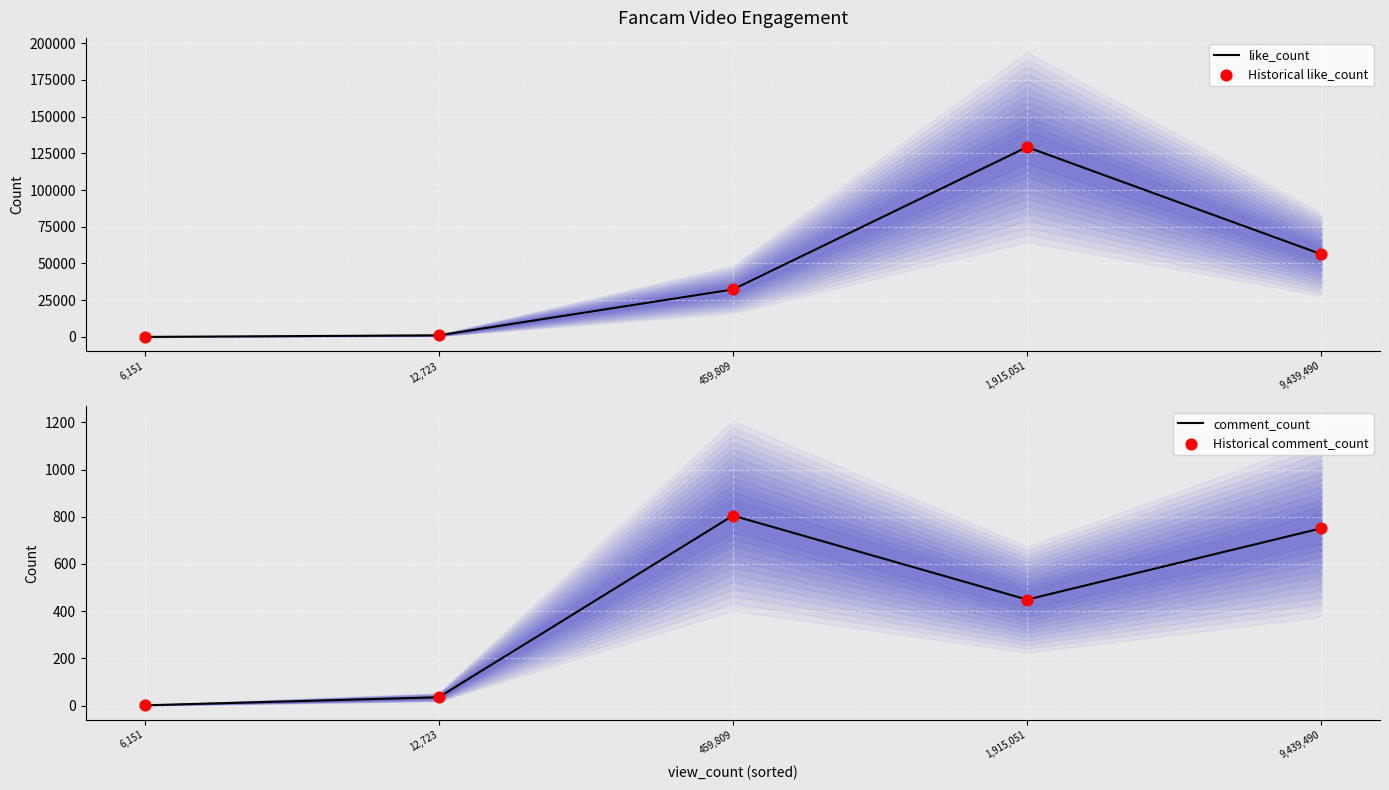

Which series has the largest Y range (max minus min)?

like_count